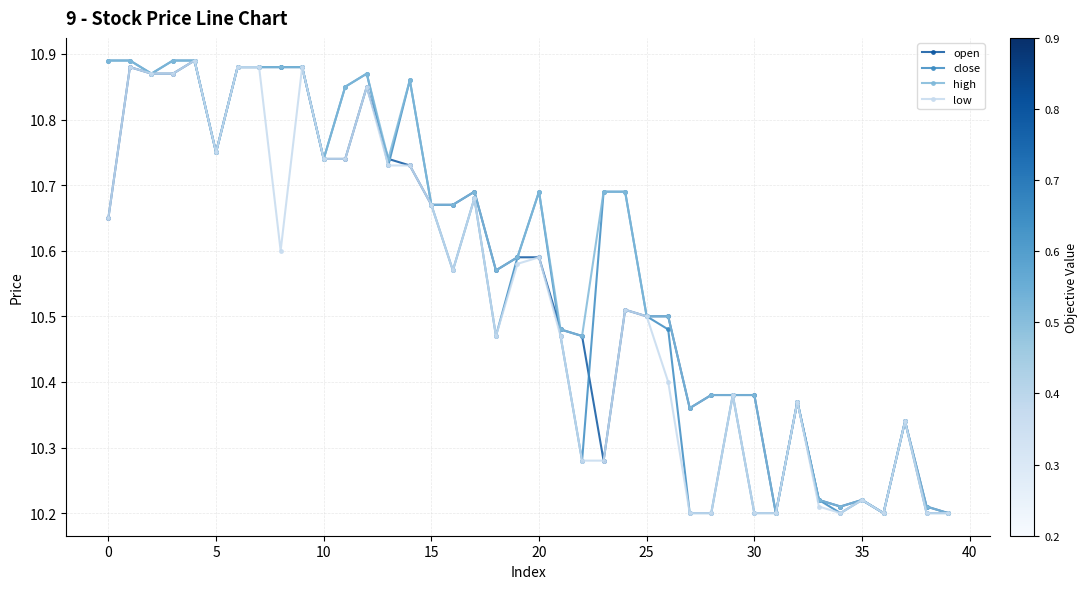

Count the low values in the range 10 to 11.

40